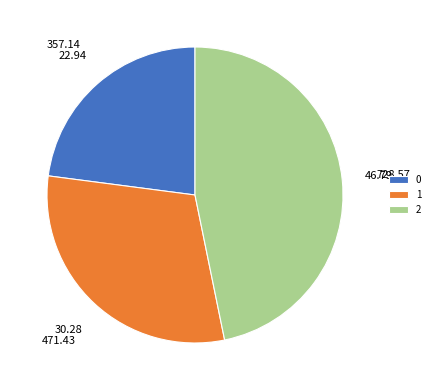

True or false: 2 accounts for 57% of the total.

False